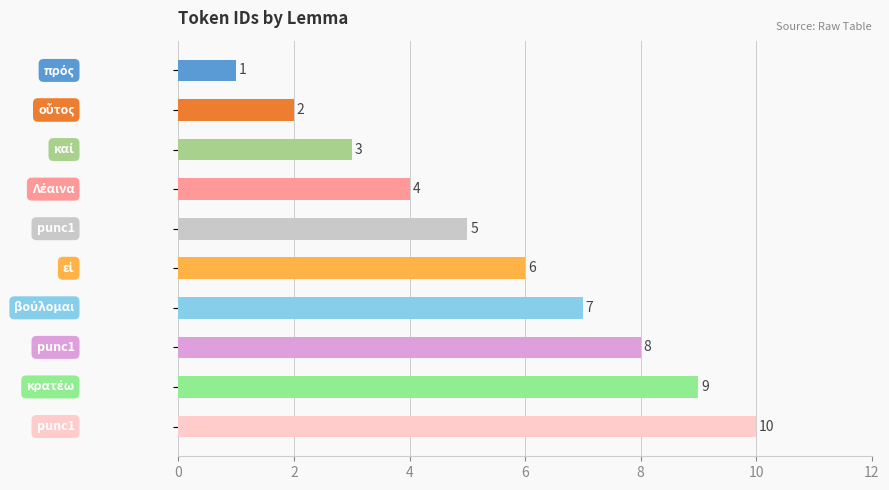

What is the maximum value shown in the chart?

10